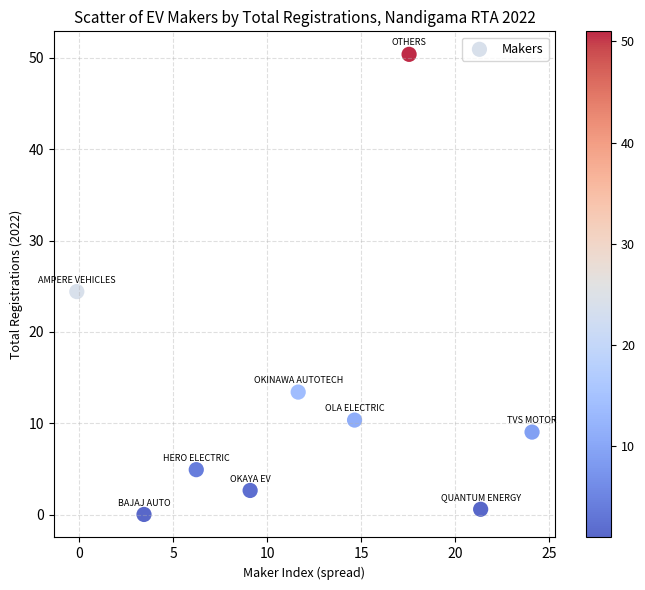

What is the average X value?

12.0